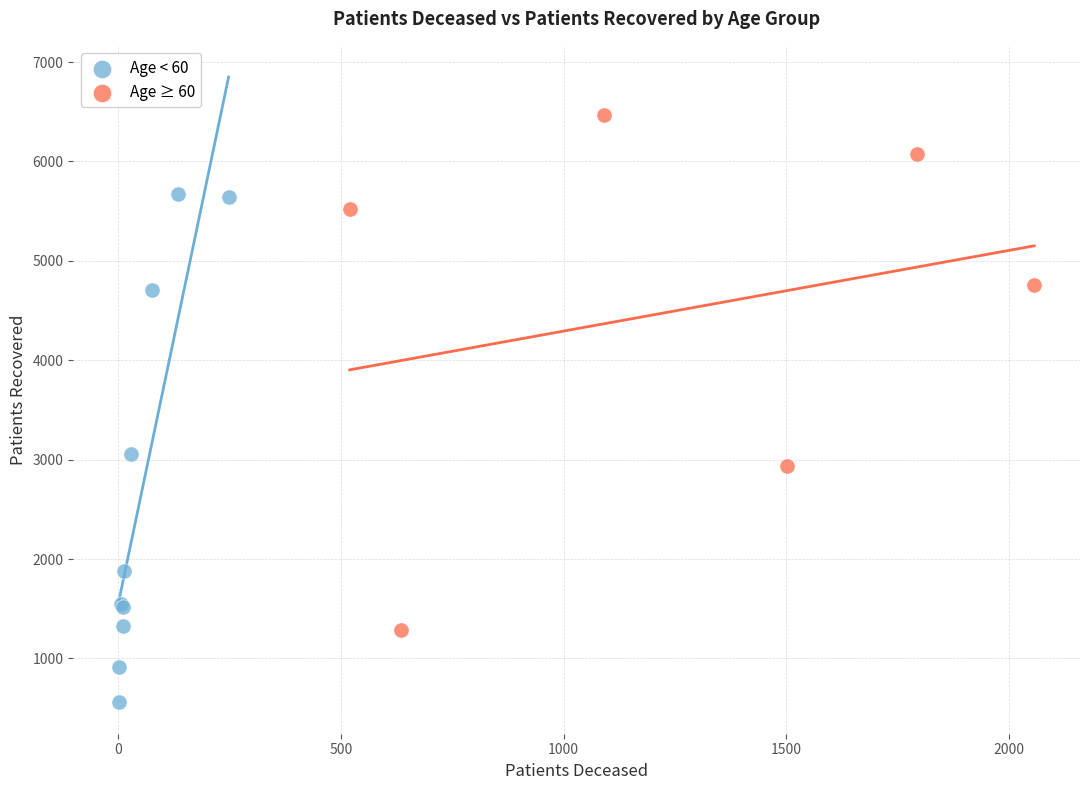

Which series reaches the minimum Y coordinate?

Age < 60